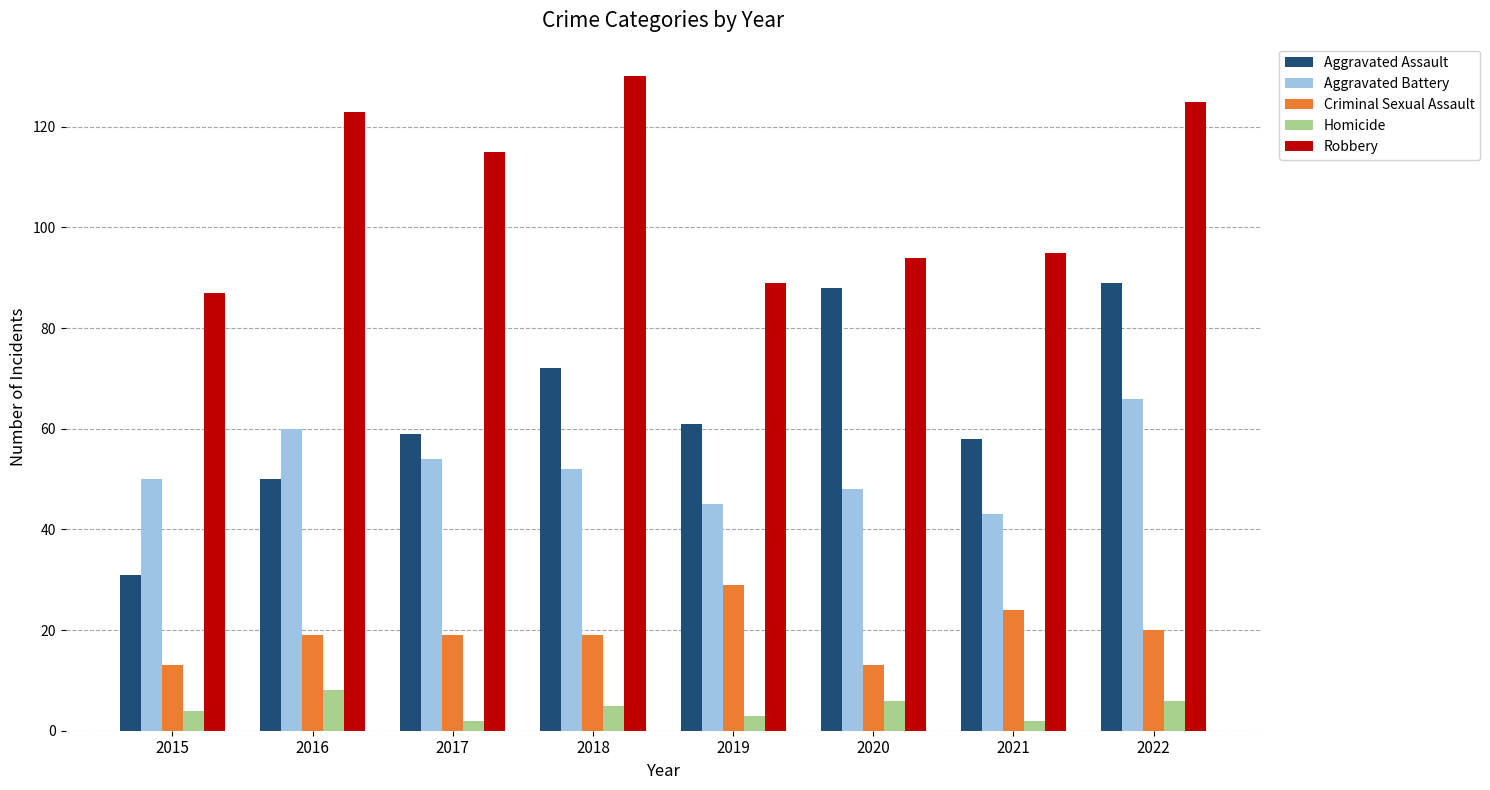

Which category has the highest value across all series?

2018